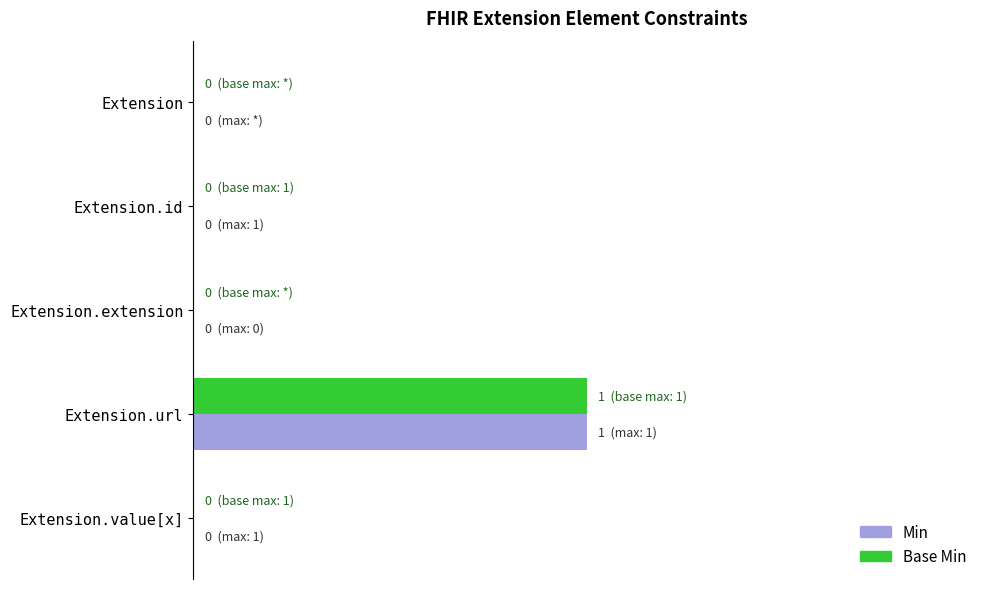

What are all the series names shown in the legend?

Min, Base Min